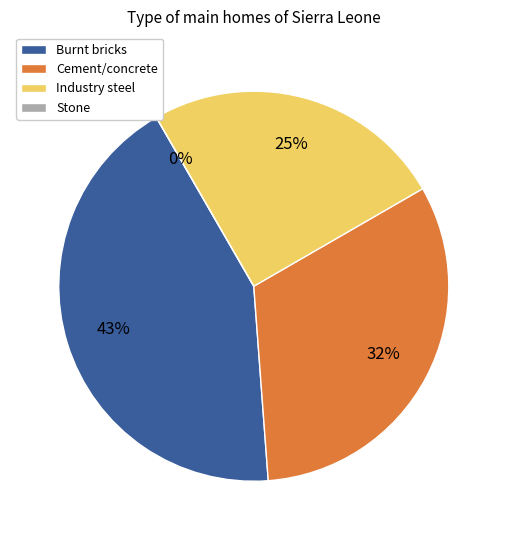

Which slice is the largest?

Burnt bricks